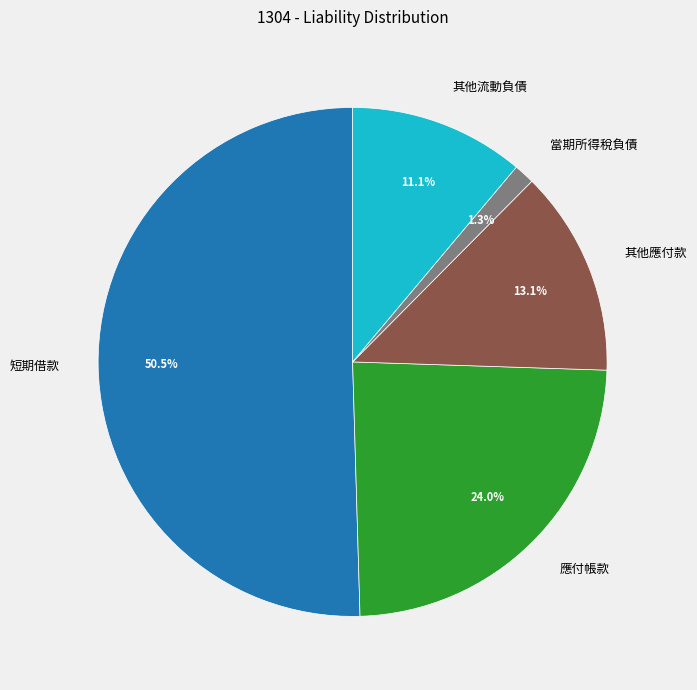

Count the number of slices in the pie.

5